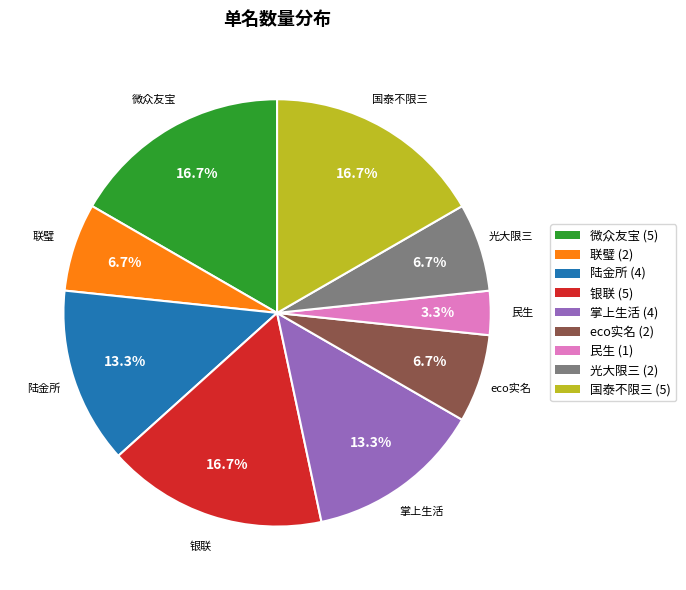

Combined, do 光大限三 and 银联 account for over 50%?

No